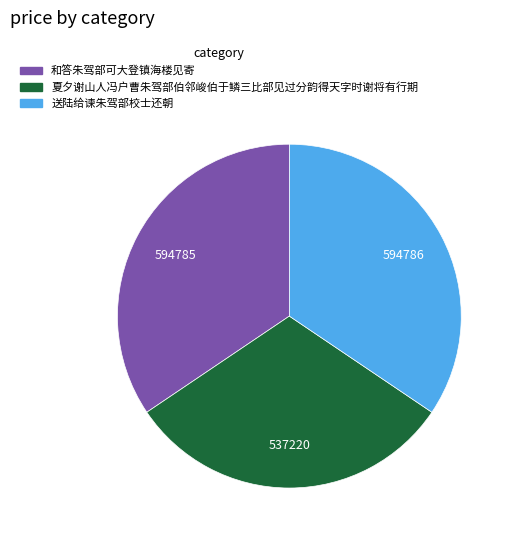

Does any single category account for the majority?

No